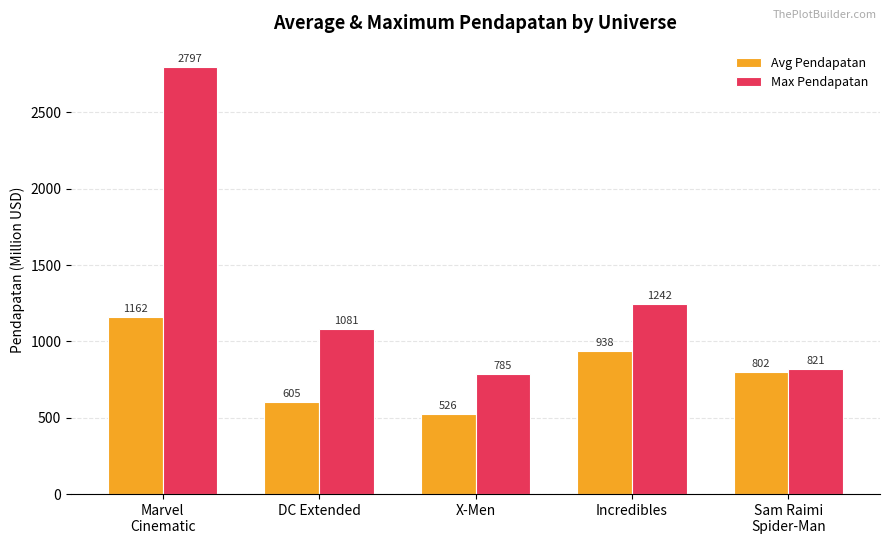

Which series changed the most between Marvel
Cinematic and DC Extended?

Max Pendapatan